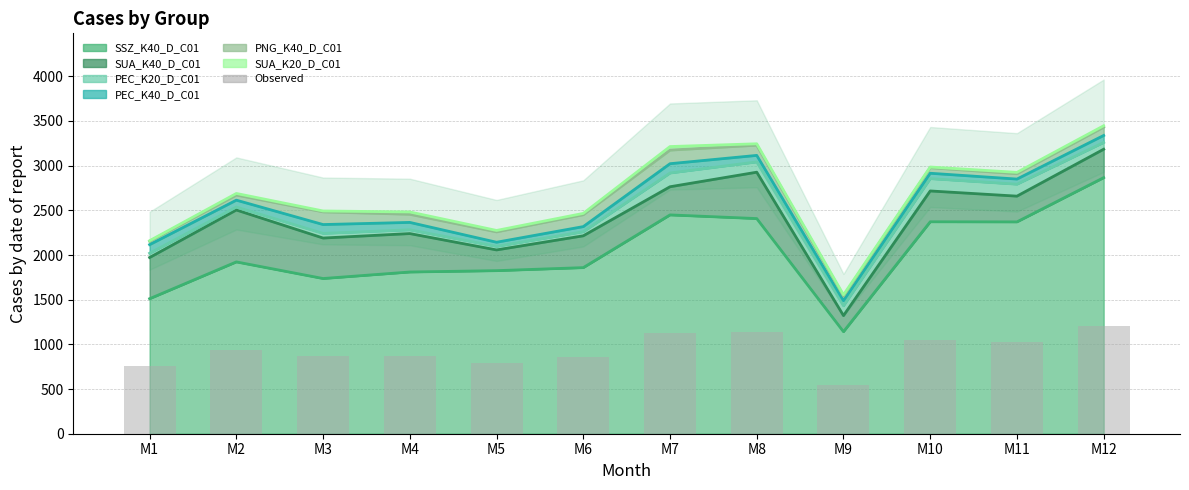

What is the change in value from M4 to M9?

-324.4